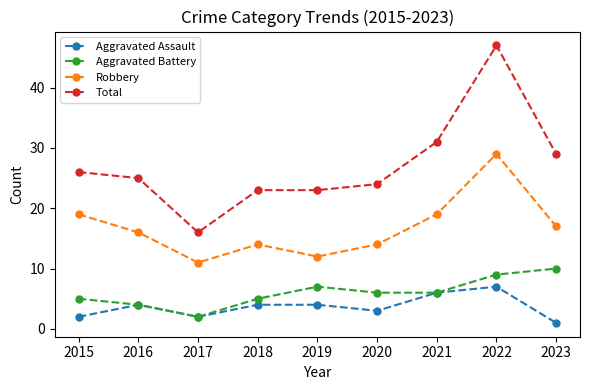

Does the chart display data point markers on the line(s)?

Yes